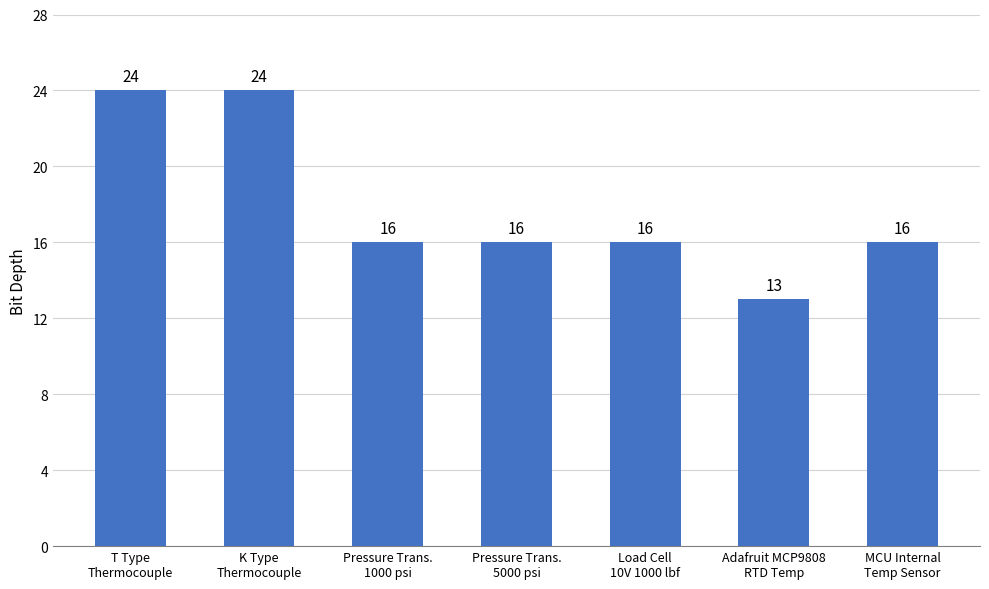

What position from the right is Pressure Trans.
5000 psi?

4